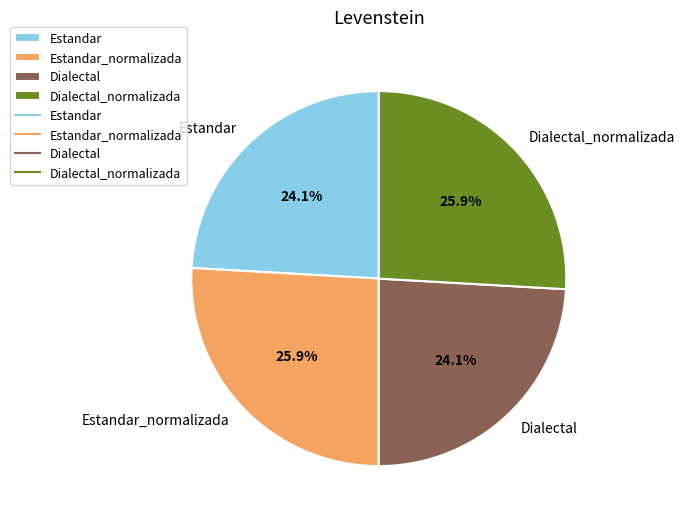

To the nearest percent, what portion does Dialectal_normalizada represent?

26%